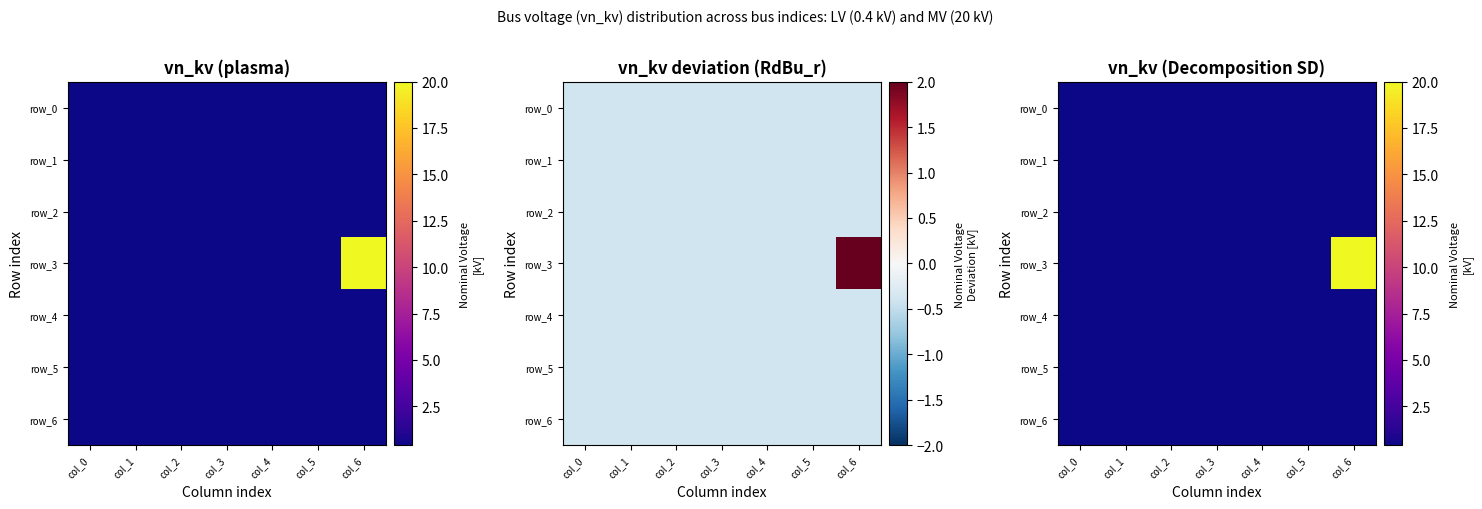

What is the total value across all series at col_5?

2.8